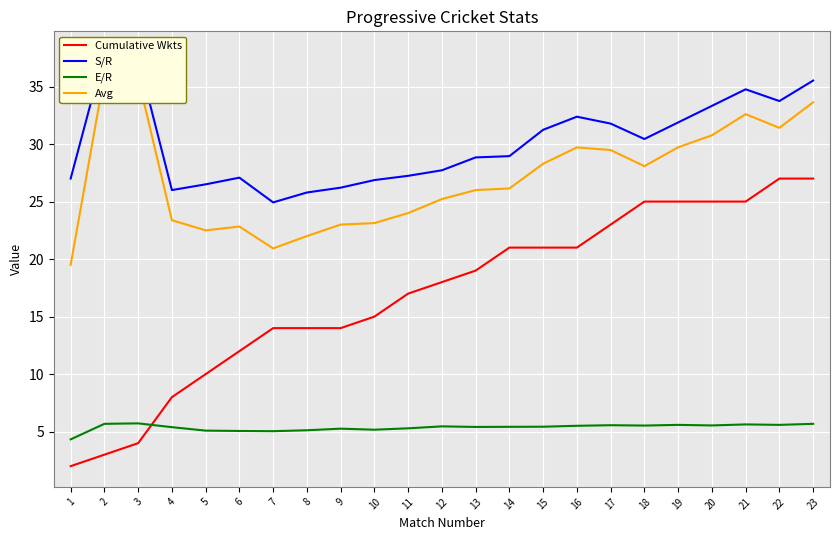

Which series ends up on top after the final intersection of Cumulative Wkts and E/R?

Cumulative Wkts